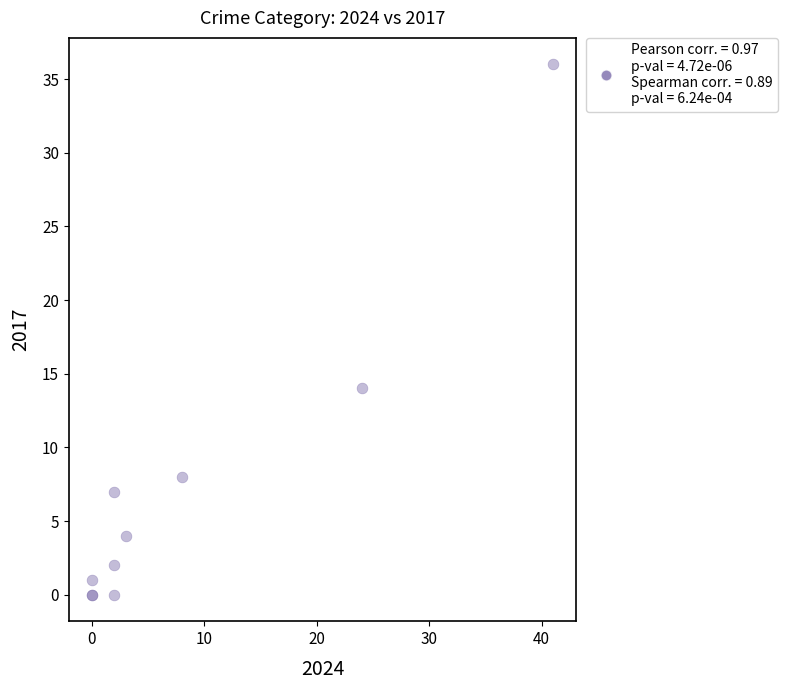

What Y value in the scatter plot is closest to 18?

14